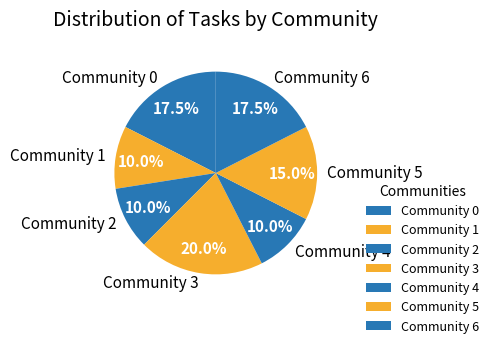

To the nearest percent, what is the combined percentage of Community 3 and Community 2?

30%